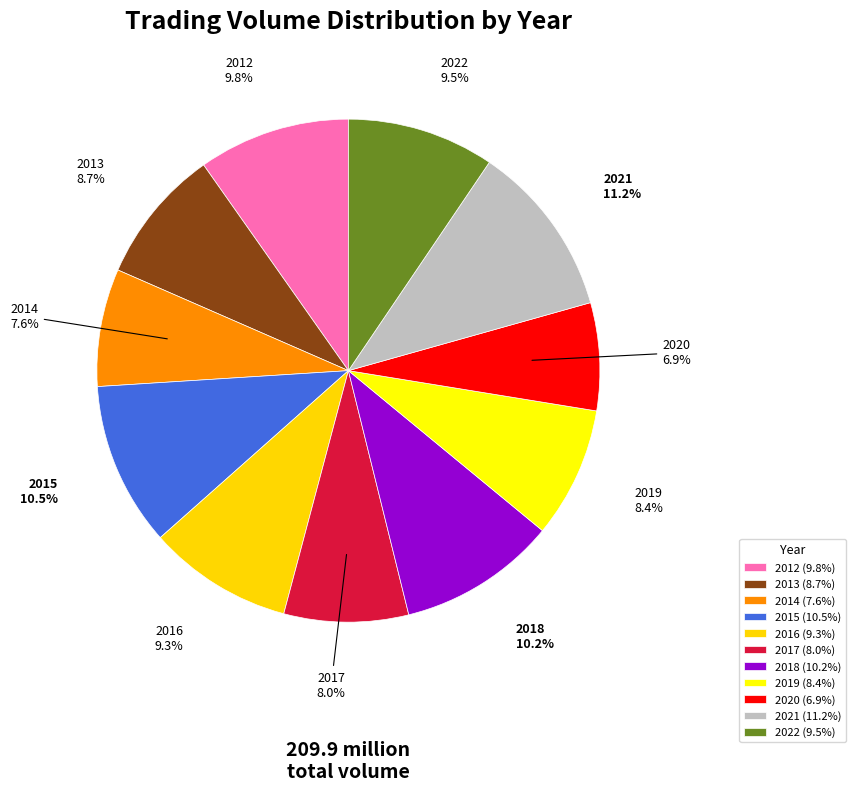

What is the total percentage of 2015 and 2022?

20.0%